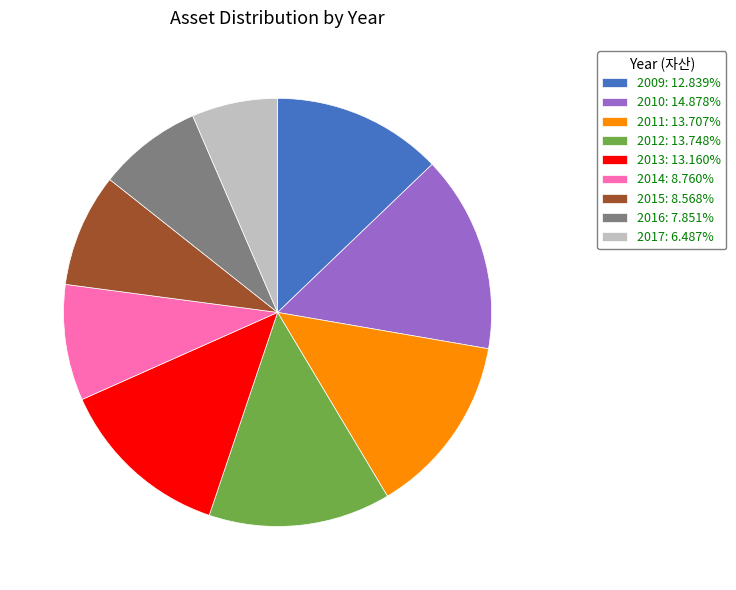

Does any single category account for the majority?

No